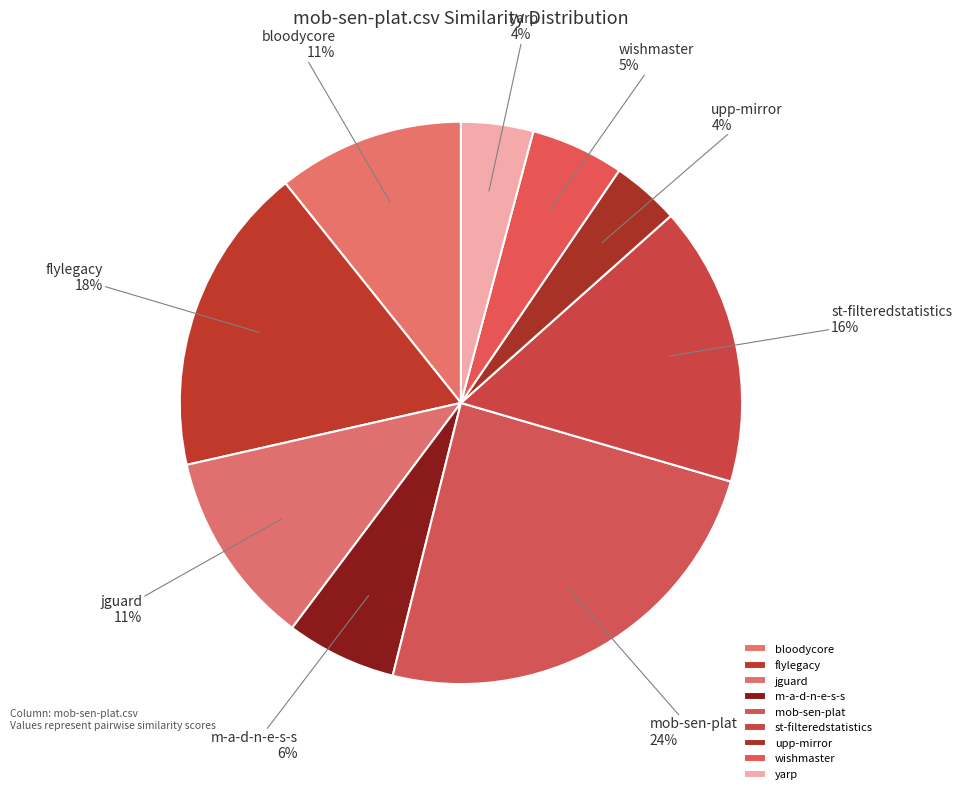

Is there a majority slice in this chart?

No